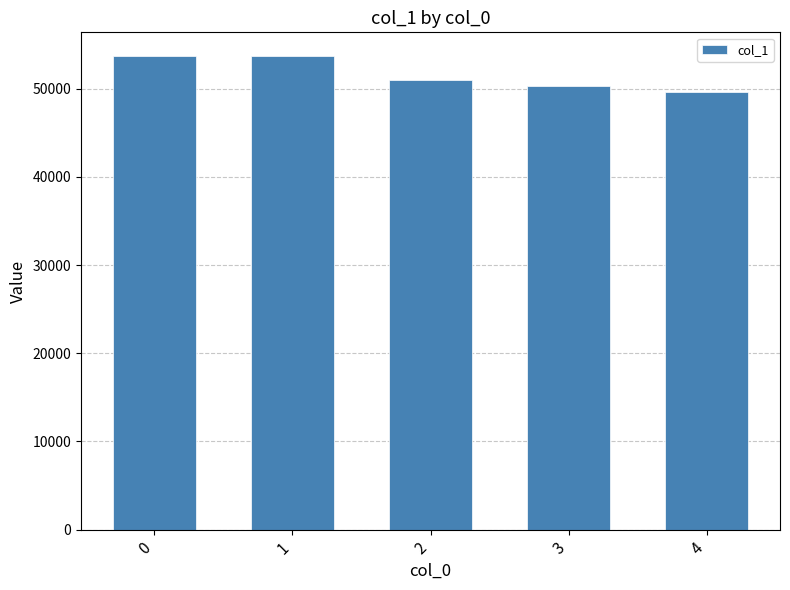

Which has a higher value, 1 or 4?

1